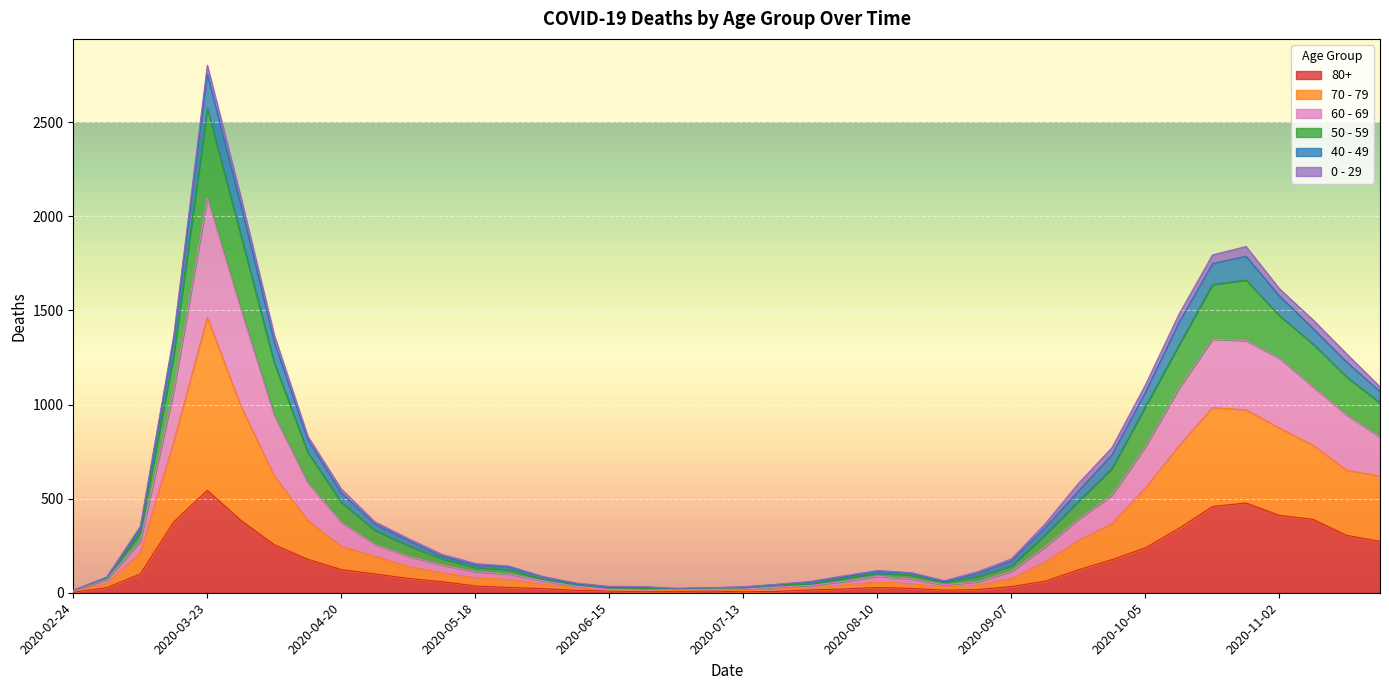

At which category is the sum across all series the highest?

2020-03-23